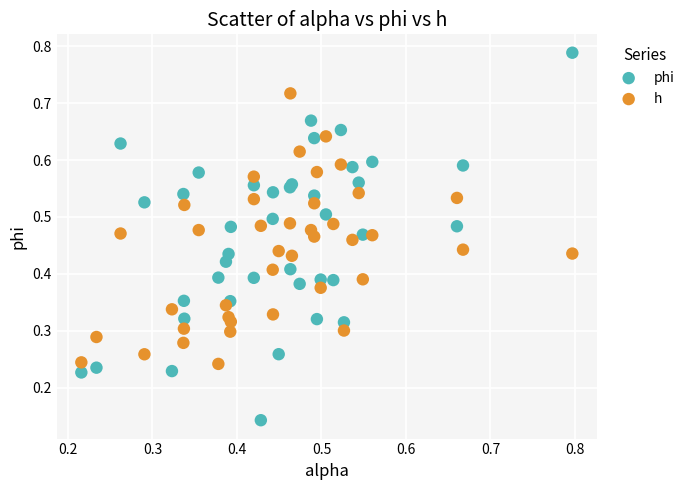

Which series contains the highest Y value?

phi